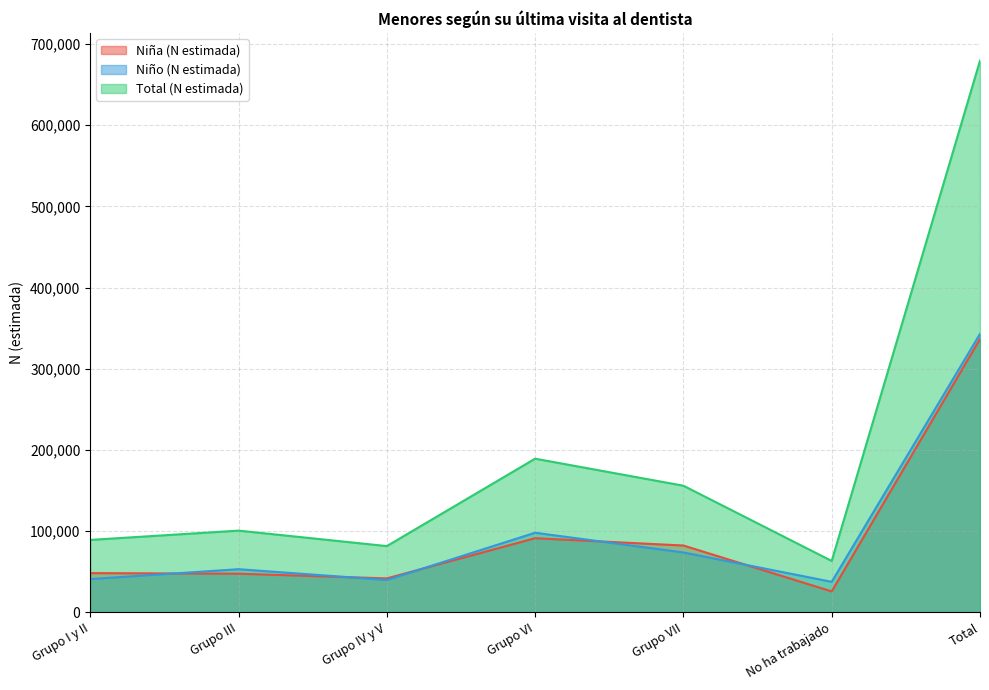

How many interior local peaks does the Niño (N estimada) series have?

2